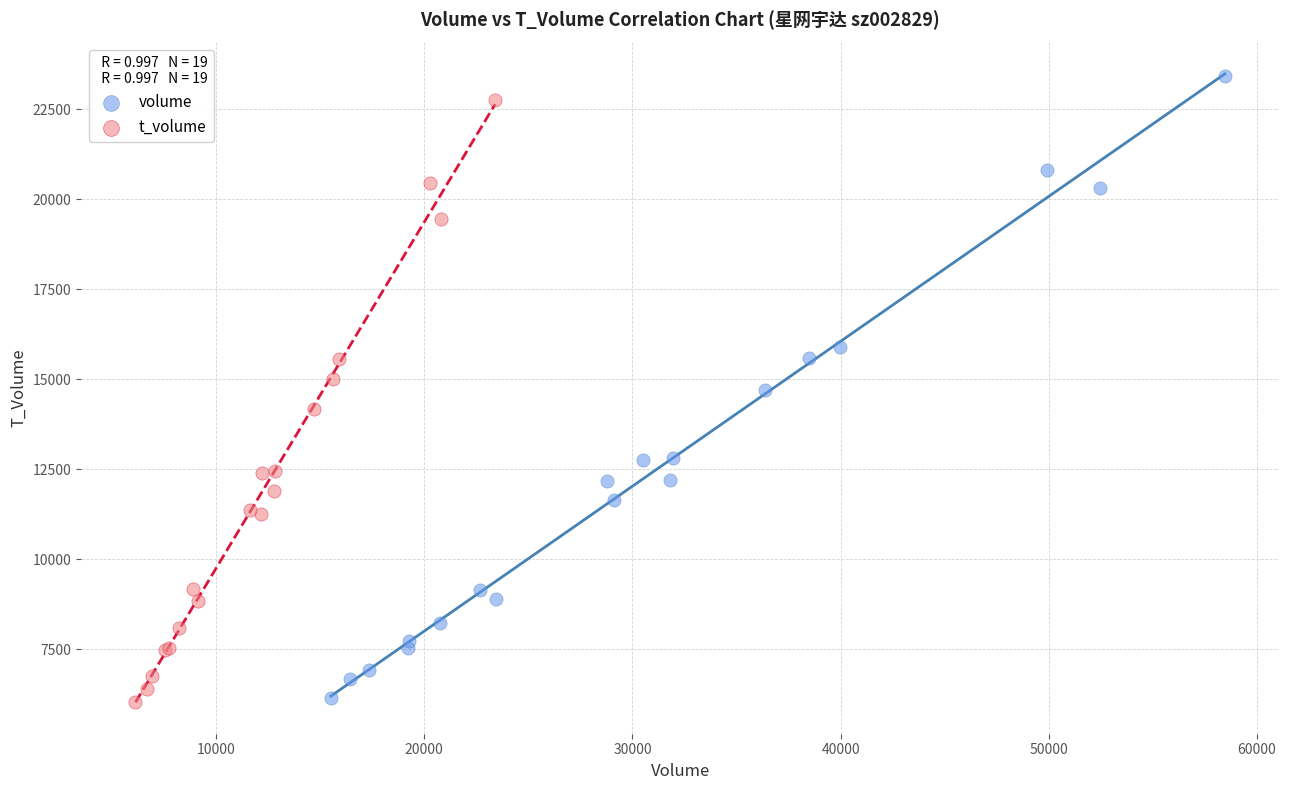

Which series has the largest Y range (max minus min)?

volume